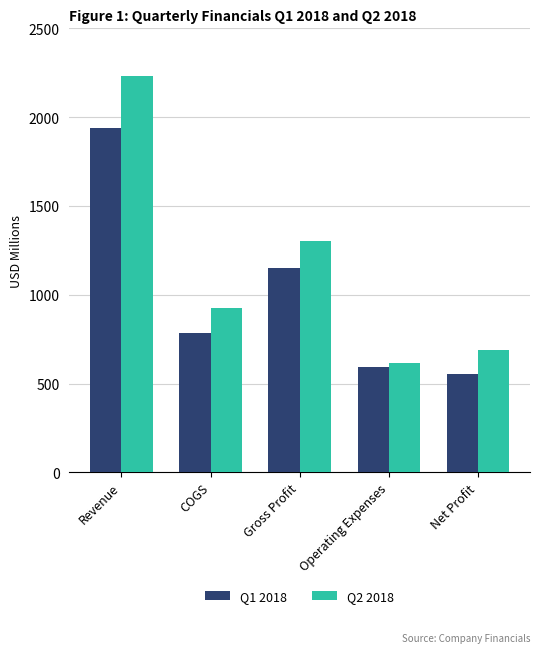

How many values in the Q2 2018 series are below 928?

2